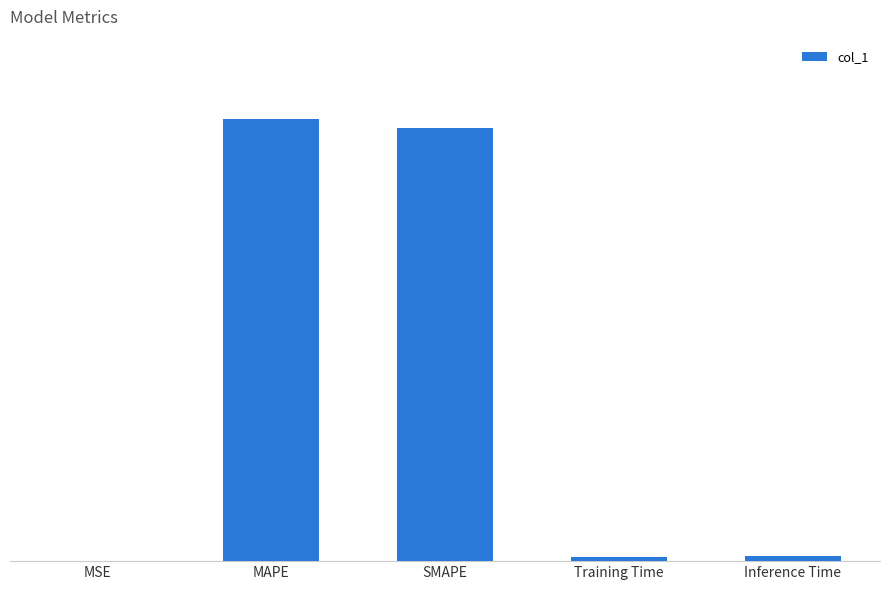

What is the label of the 5th bar from the right?

MSE